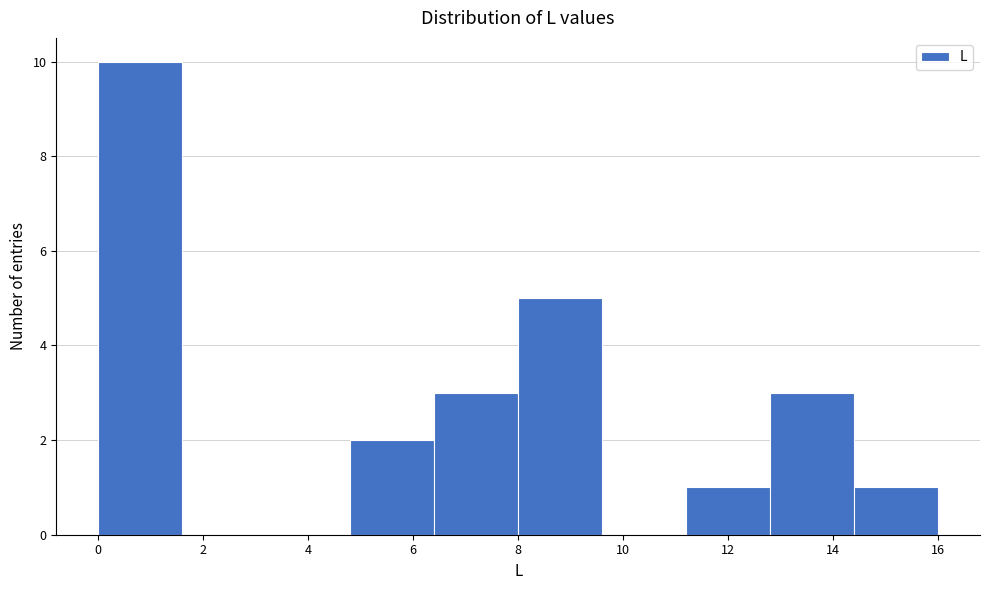

Reading left to right, transcribe this chart: for each bar, give the range it covers on the x-axis and its height. The values are not printed on the chart, so give them approximately, as read against the axis.

0.0 to 1.6: 10
1.6 to 3.2: 0
3.2 to 4.8: 0
4.8 to 6.4: 2
6.4 to 8.0: 3
8.0 to 9.6: 5
9.6 to 11.2: 0
11.2 to 12.8: 1
12.8 to 14.4: 3
14.4 to 16.0: 1